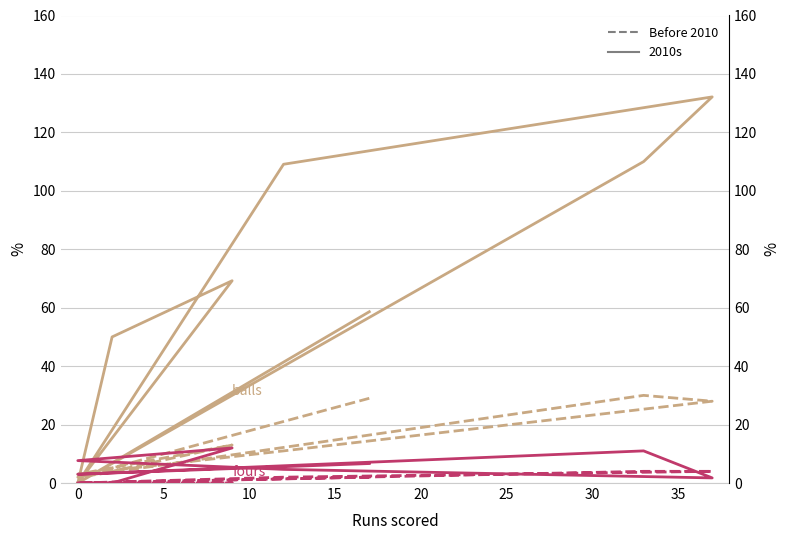

How many categories are shown in the chart?

9